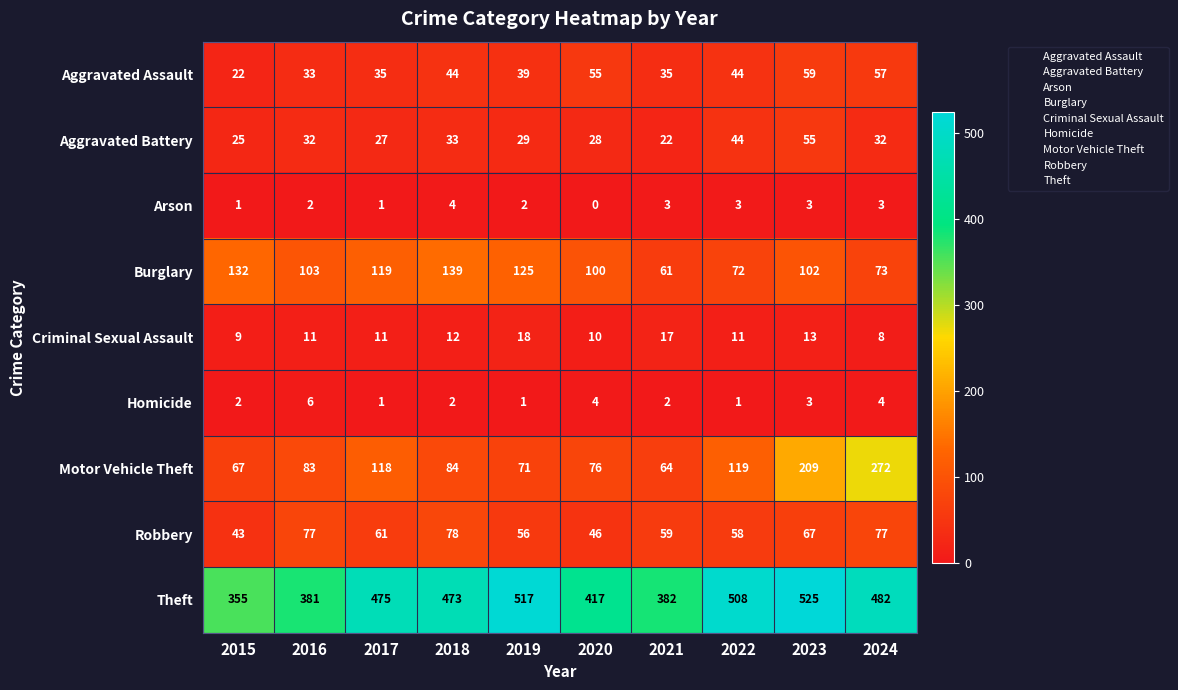

Rank the series at 2021 from lowest to highest value.

Homicide, Arson, Criminal Sexual Assault, Aggravated Battery, Aggravated Assault, Robbery, Burglary, Motor Vehicle Theft, Theft